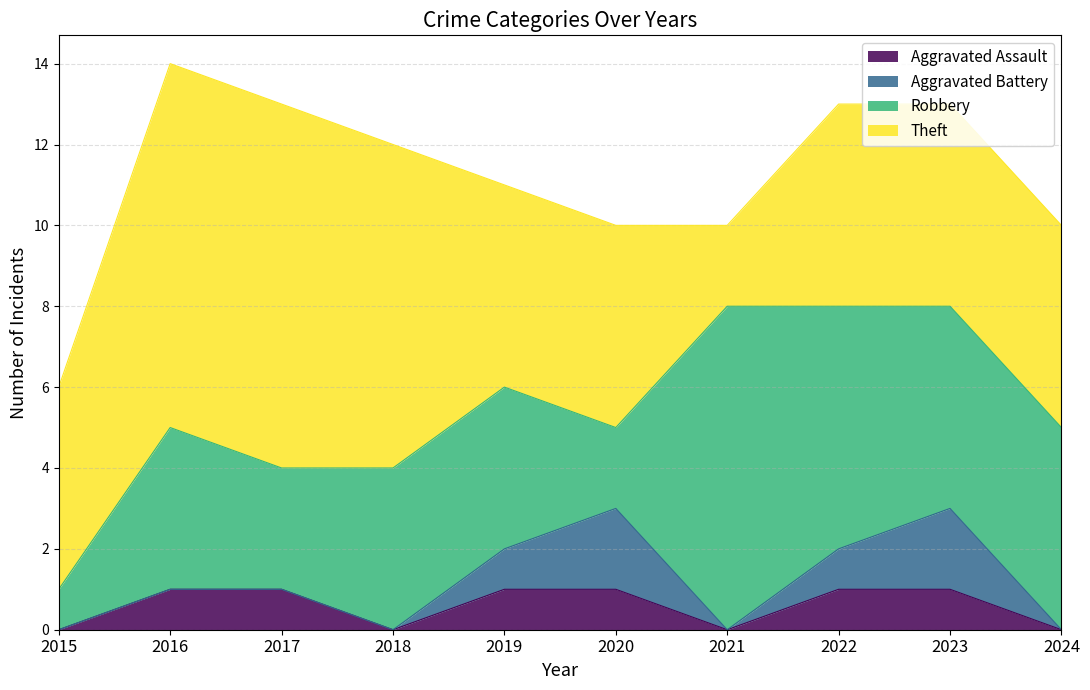

Which series changed the most between 2021 and 2022?

Theft